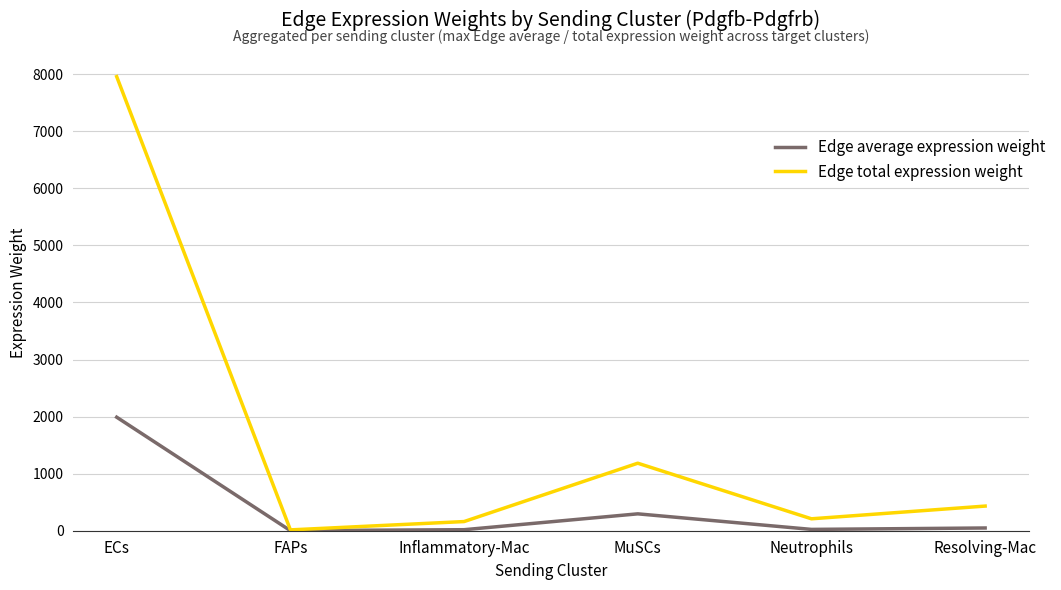

Rank the series by their average value, from highest to lowest.

Edge total expression weight, Edge average expression weight